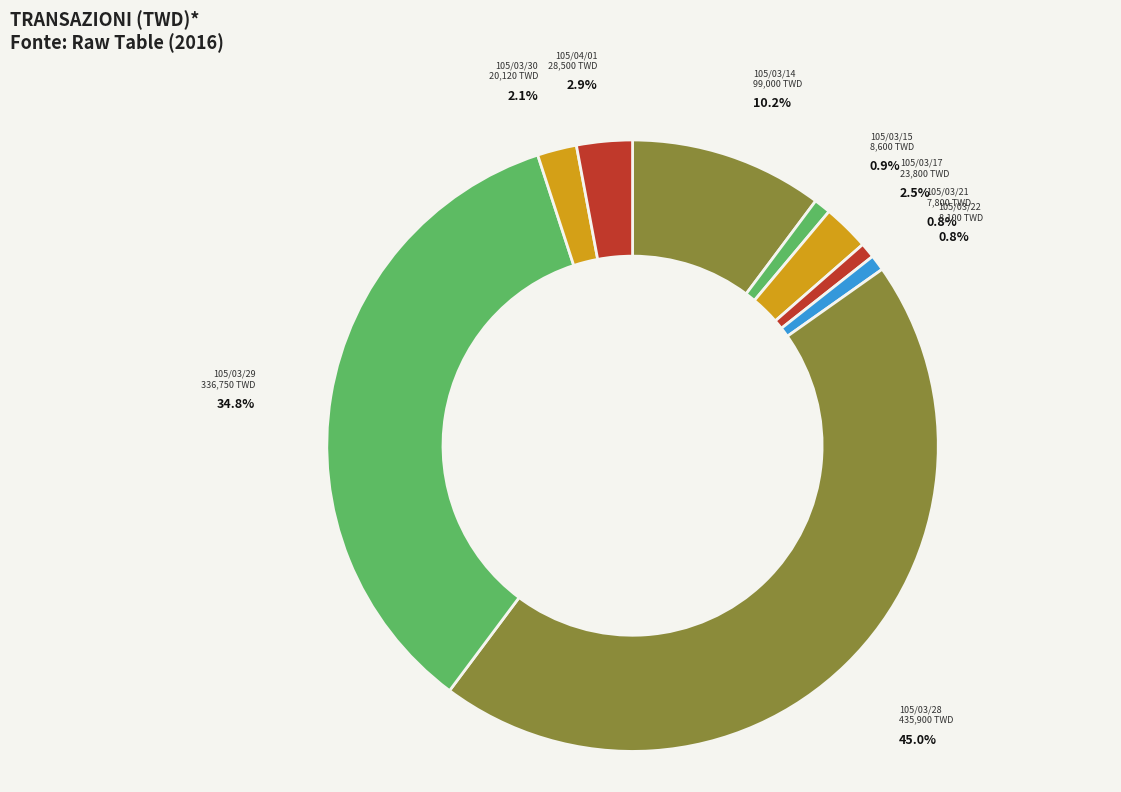

To the nearest percent, what is the combined percentage of 105/03/30 and 105/03/21?

3%